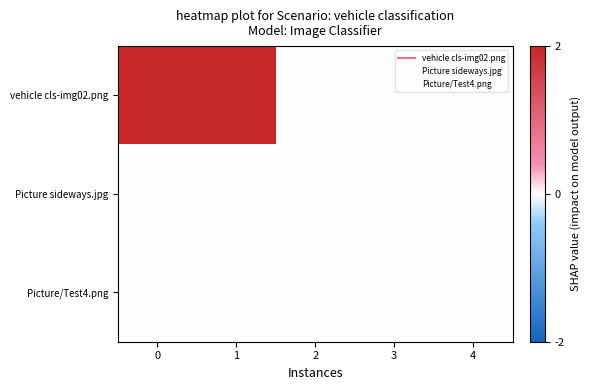

Which series has the widest spread of values?

vehicle cls-img02.png